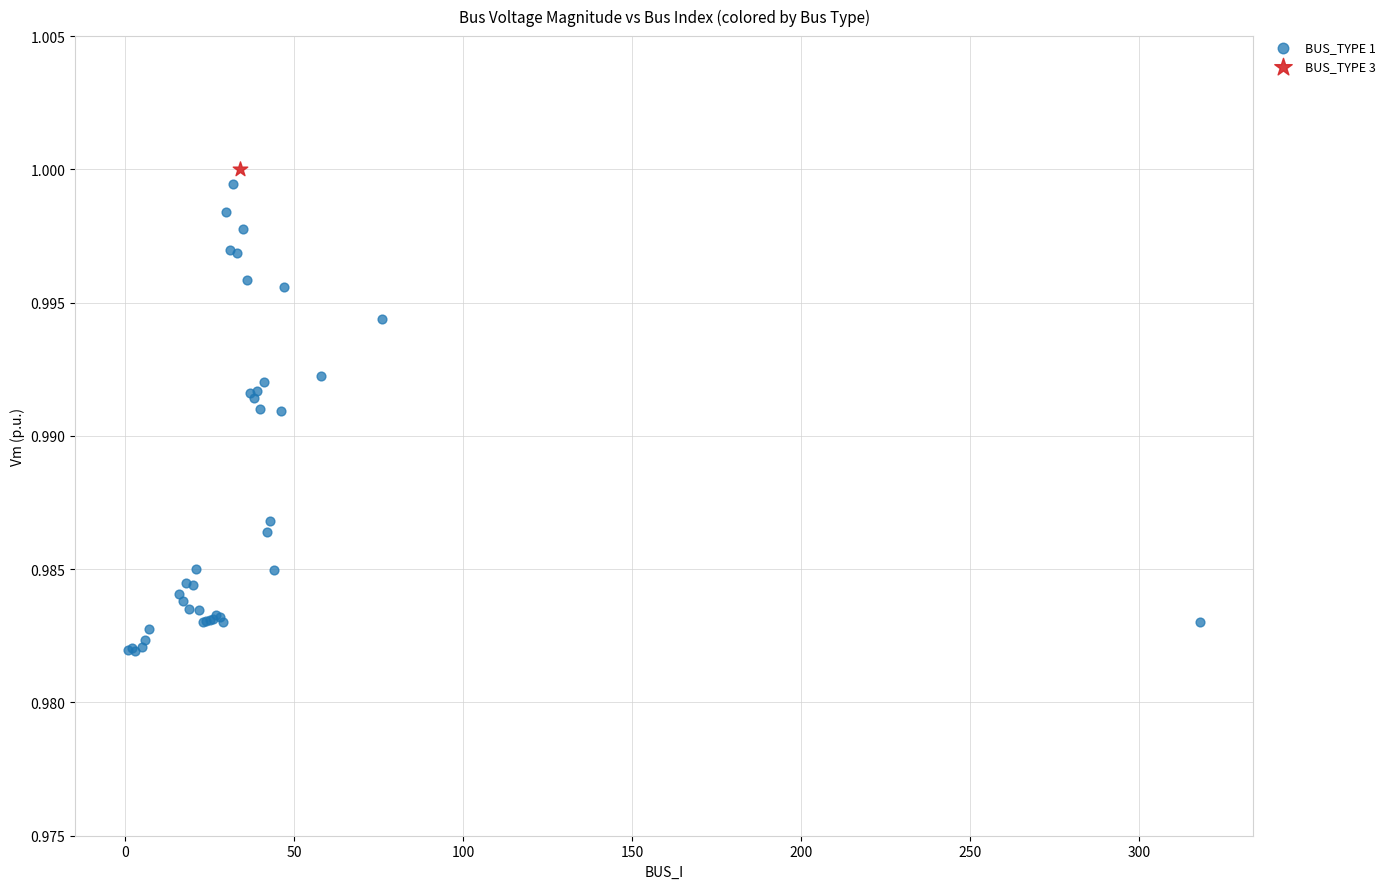

What are all the series names shown in the legend?

BUS_TYPE 1, BUS_TYPE 3